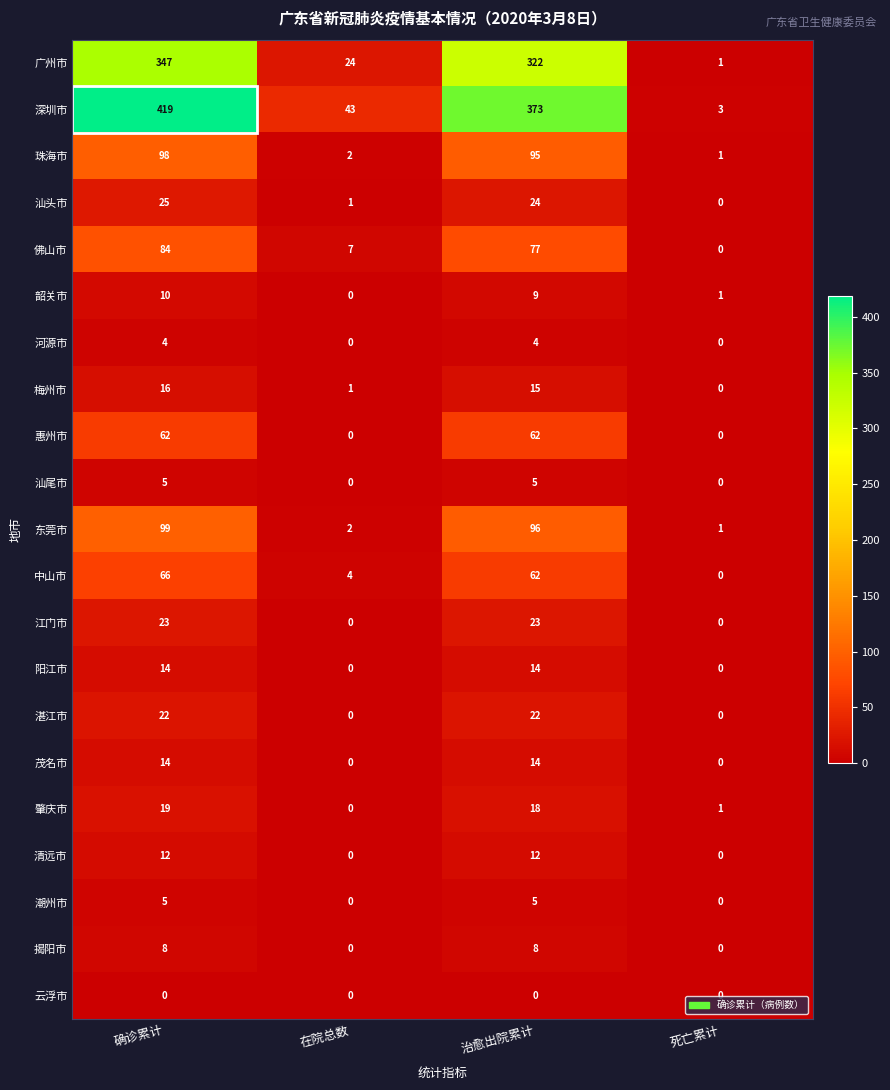

Which series has the largest total across all categories?

深圳市